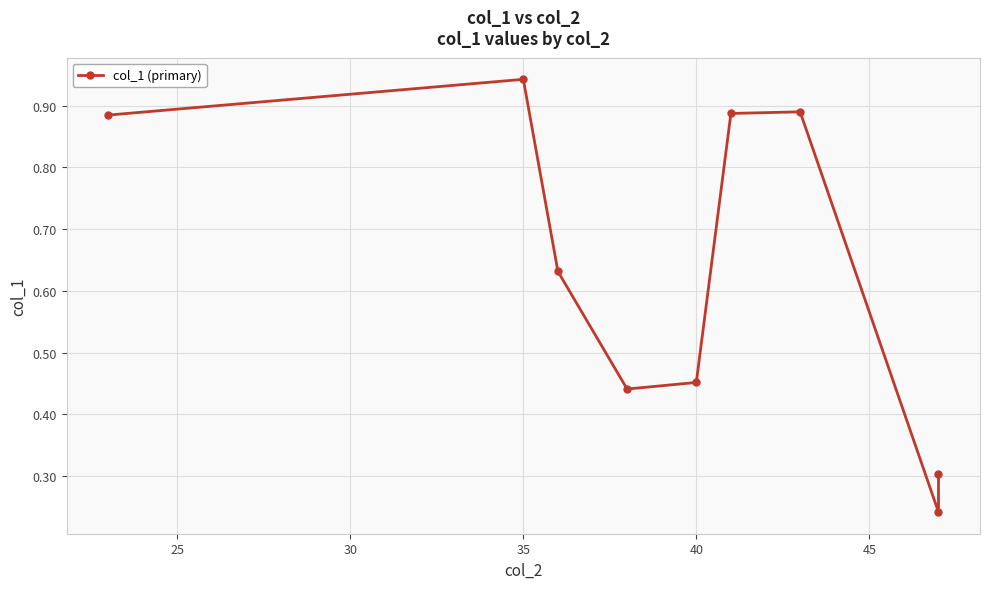

Reading left to right, list all the values displayed in this chart.

0.9	0.9	0.6	0.4	0.5	0.9	0.9	0.2	0.3